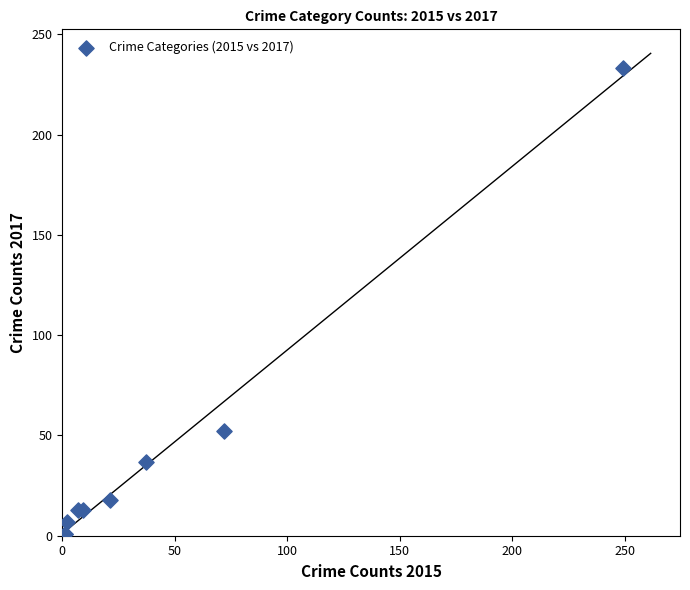

What Y value in the scatter plot is closest to 117?

52